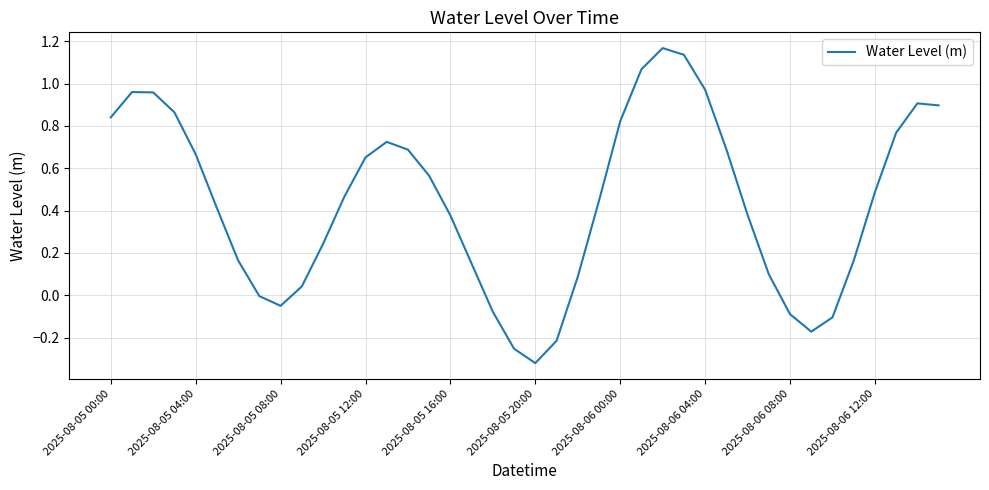

What is the sum of all values?

17.6